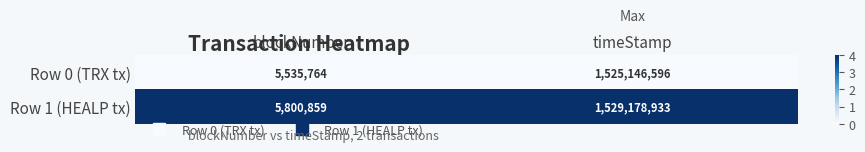

What is the lowest value of the Row 1 (HEALP tx) series?

5800859